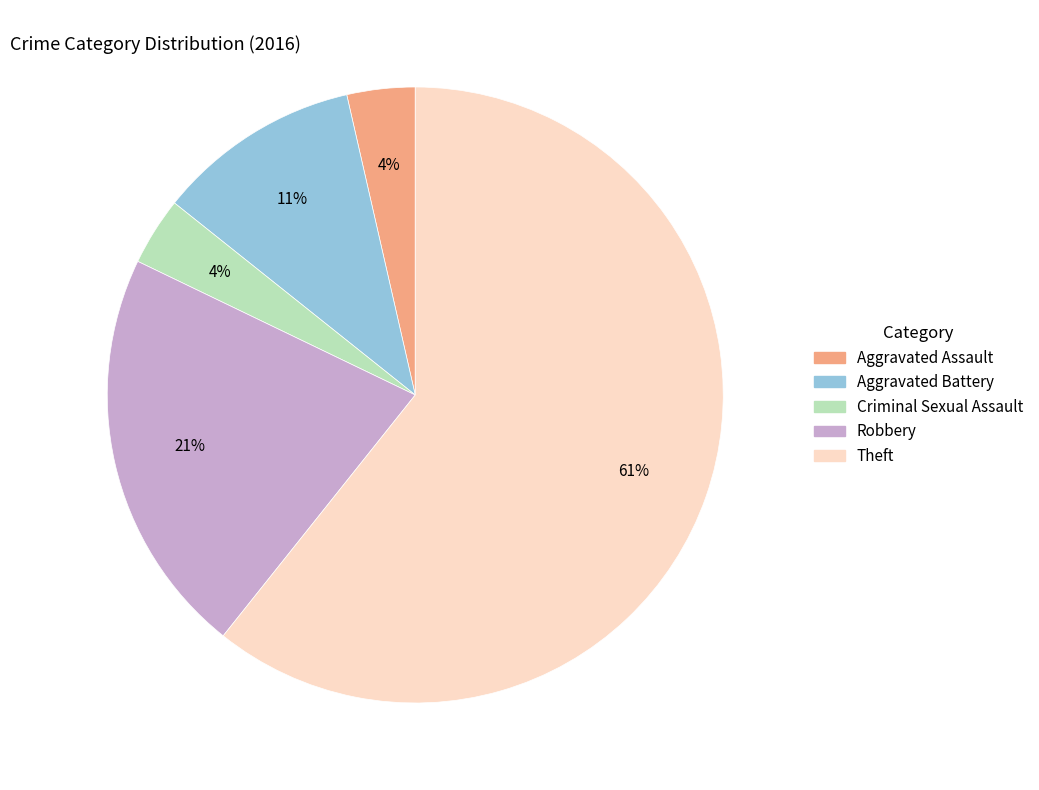

The Robbery slice represents 33% of the pie. True or false?

False